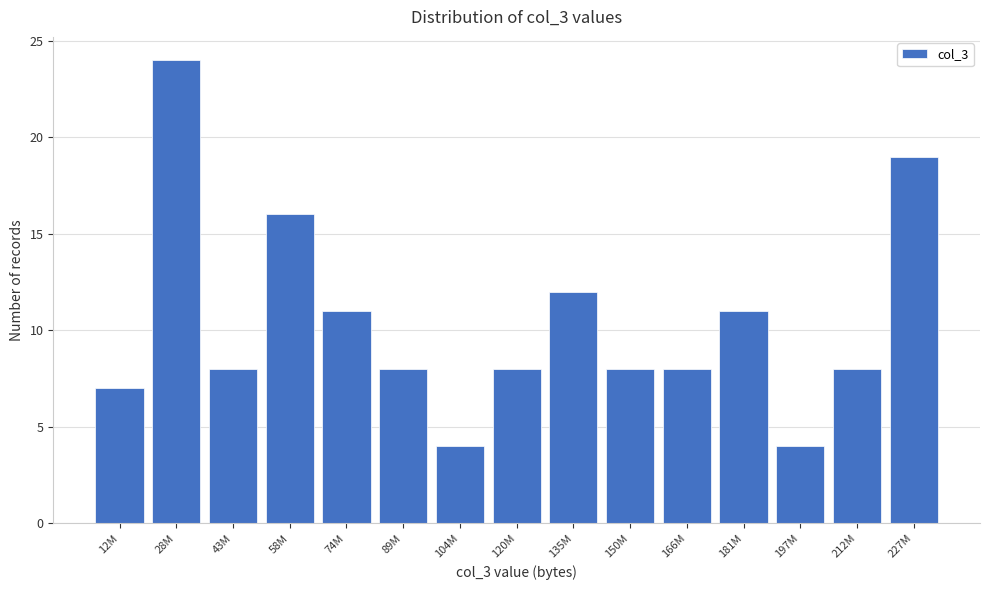

Reading left to right, extract all data points from this chart.

12M=7	28M=24	43M=8	58M=16	74M=11	89M=8	104M=4	120M=8	135M=12	150M=8	166M=8	181M=11	197M=4	212M=8	227M=19